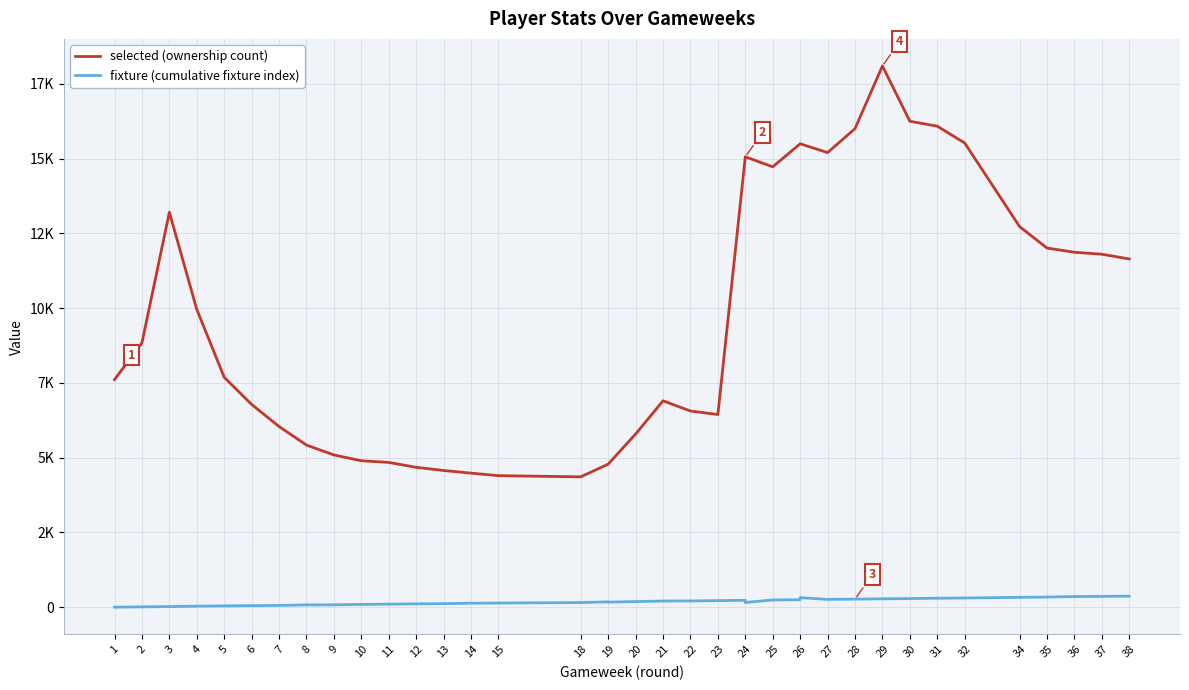

Between 6 and 34, which is larger?

34